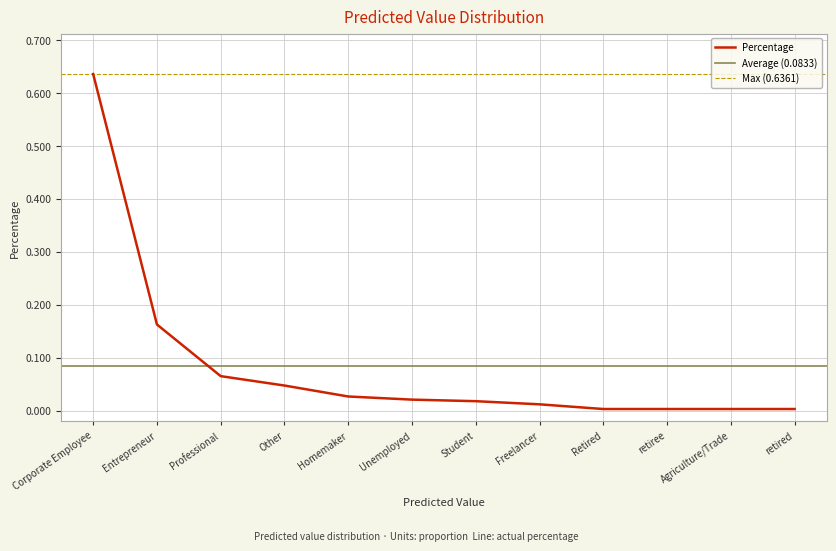

Which category has the highest value across all series?

Corporate Employee